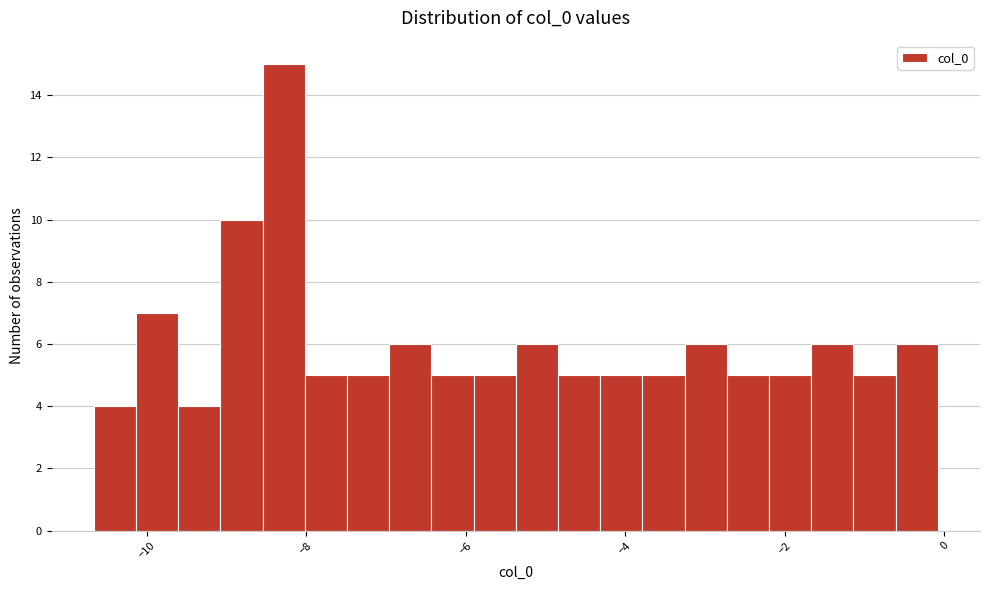

Read against the x-axis, roughly where is the centre of the tallest bar?

-8.2